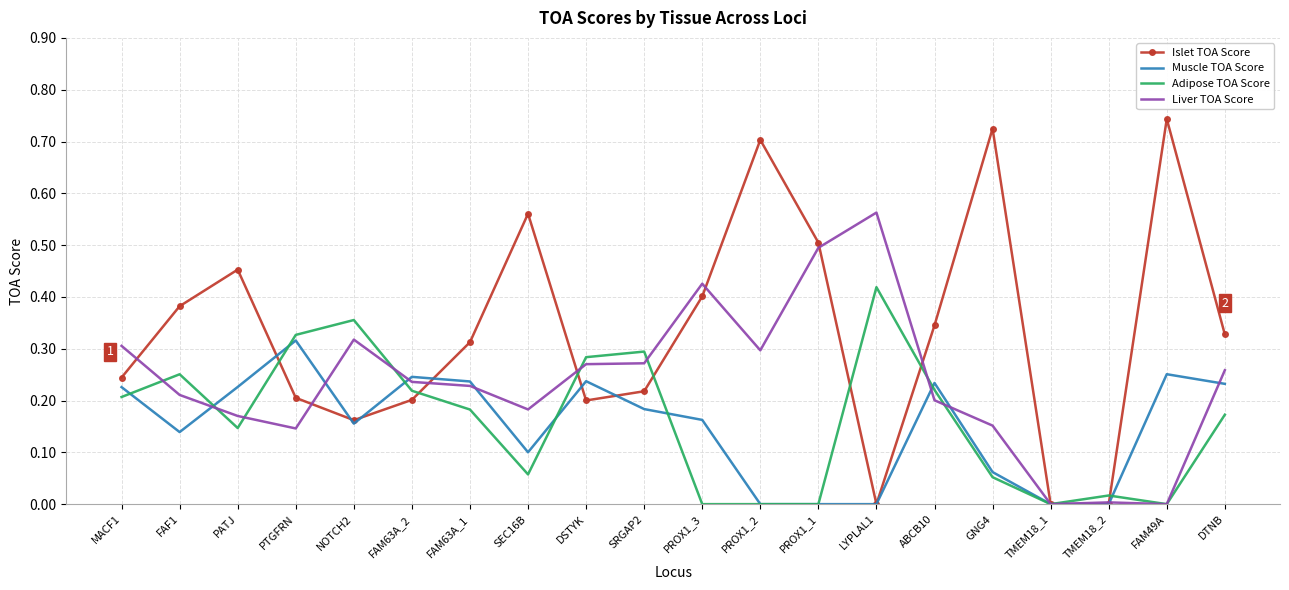

Rank the series at DSTYK from highest to lowest value.

Adipose TOA Score, Liver TOA Score, Muscle TOA Score, Islet TOA Score